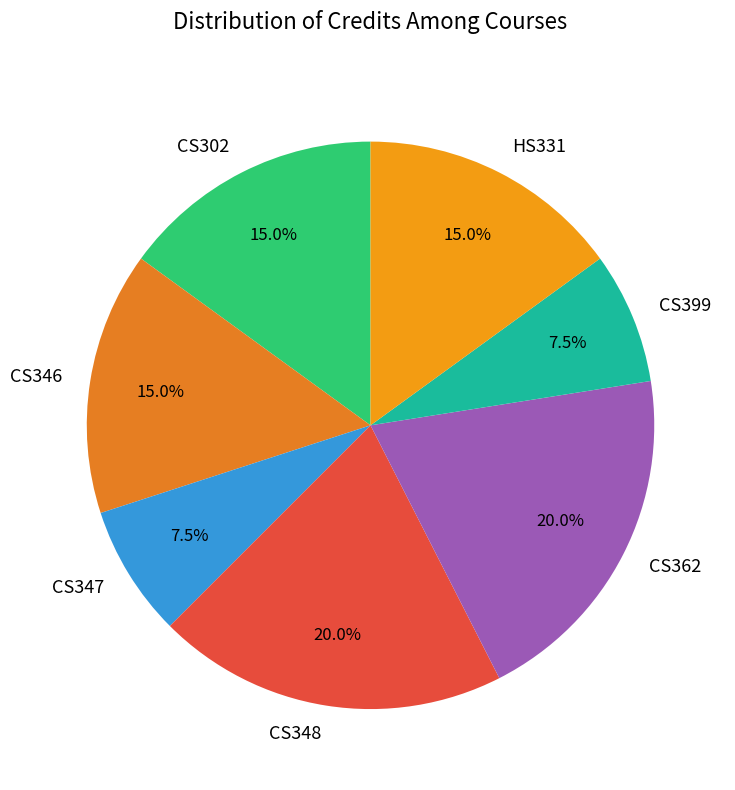

The CS347 slice represents 1% of the pie. True or false?

False